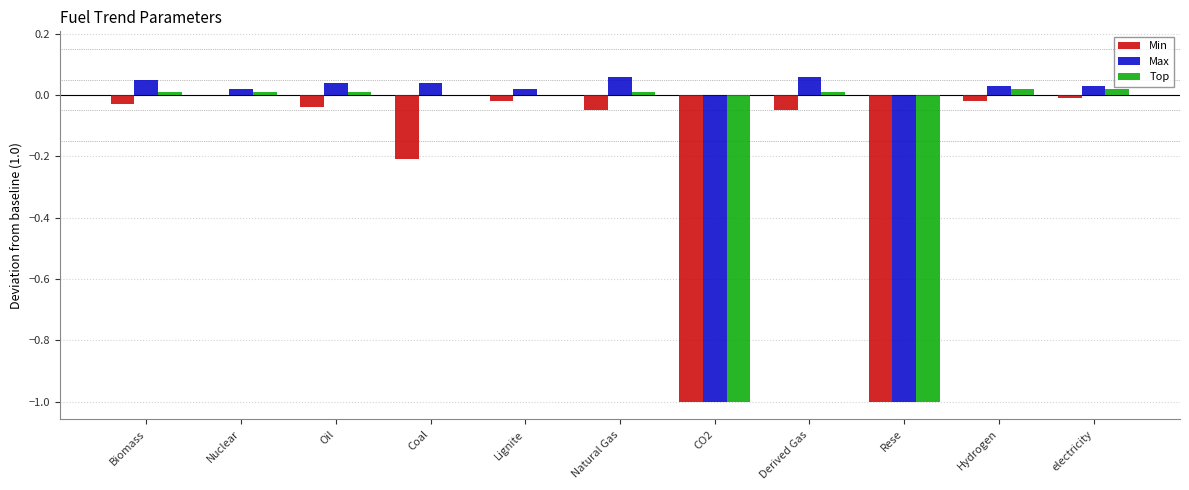

True or false: Min has a value of -1.4 at Rese.

False